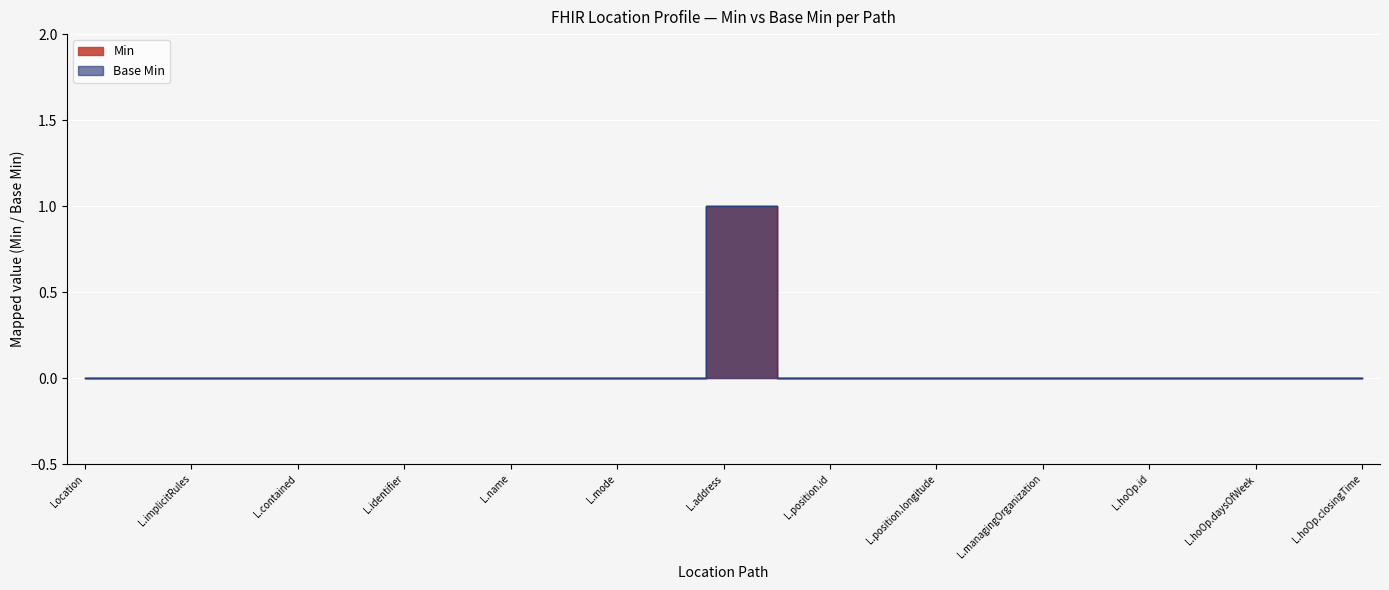

True or false: Base Min and Min intersect in this chart.

False